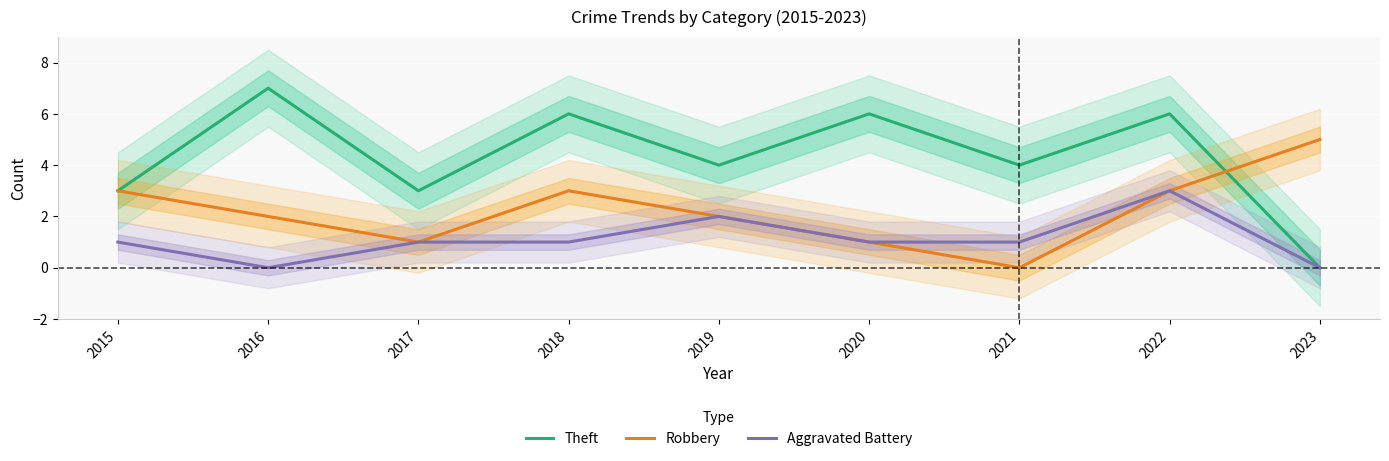

At which category is the sum across all series the highest?

2022